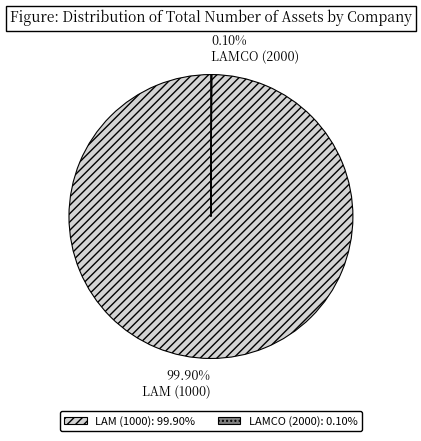

Is LAM (1000): 99.90% the majority of the pie?

Yes